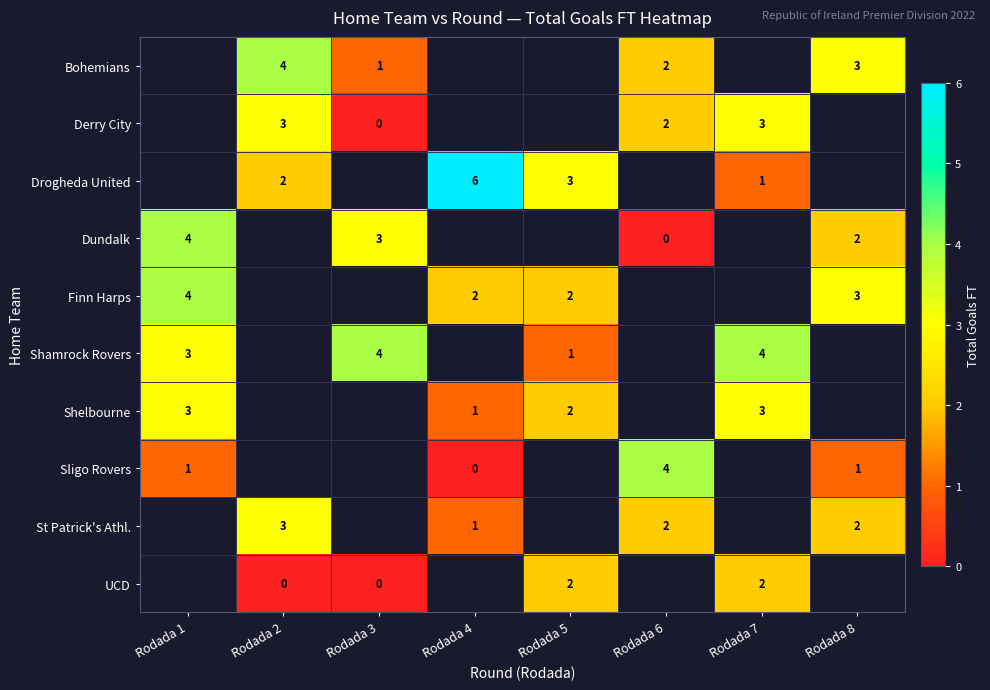

The value of row_3 at Rodada 6 is 0.0. True or false?

True